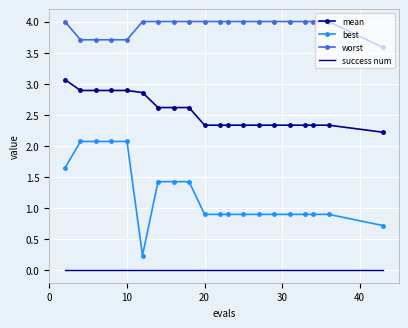

True or false: worst and mean cross at least once.

False